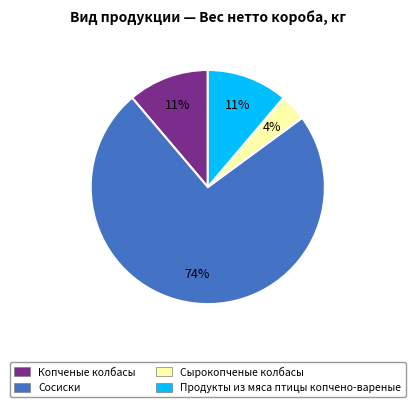

To the nearest percent, what portion does Копченые колбасы represent?

11%